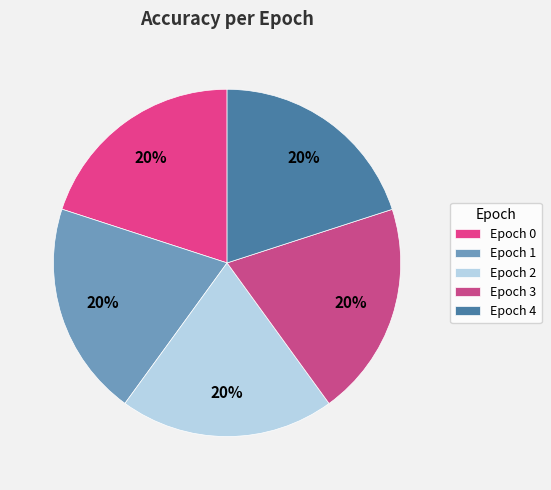

Does Epoch 1 account for over 50% of the chart?

No